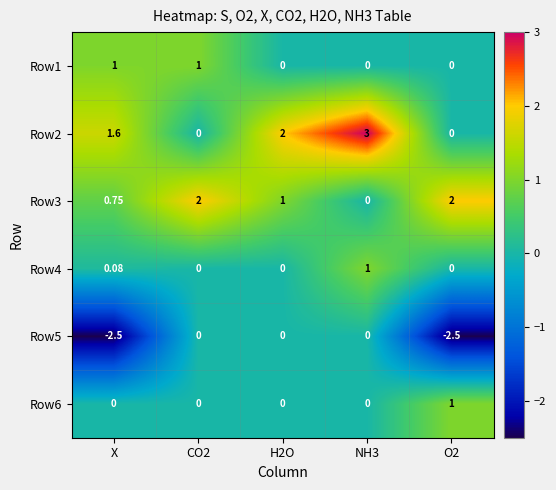

At which label is Row2 closest to 1?

X